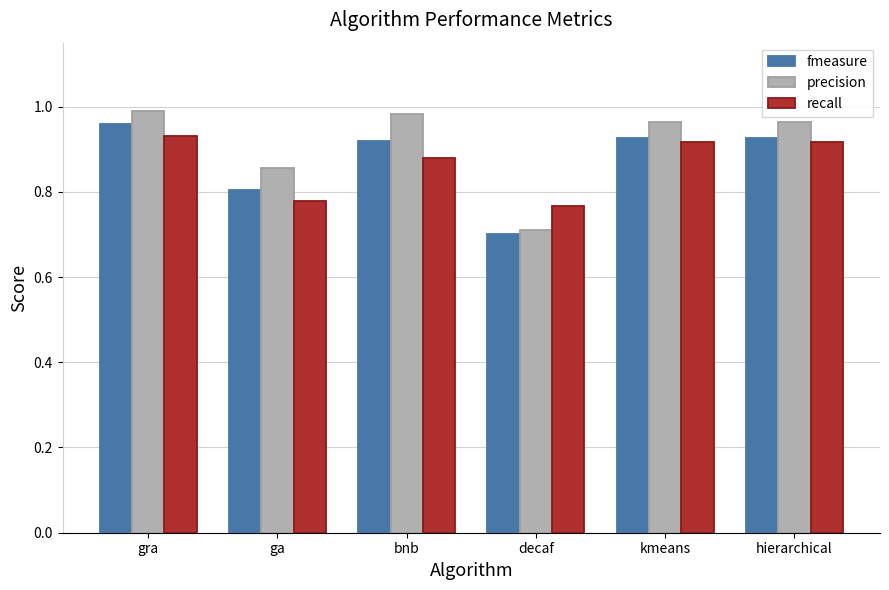

Is the value of recall at hierarchical greater than the value of precision at ga?

Yes